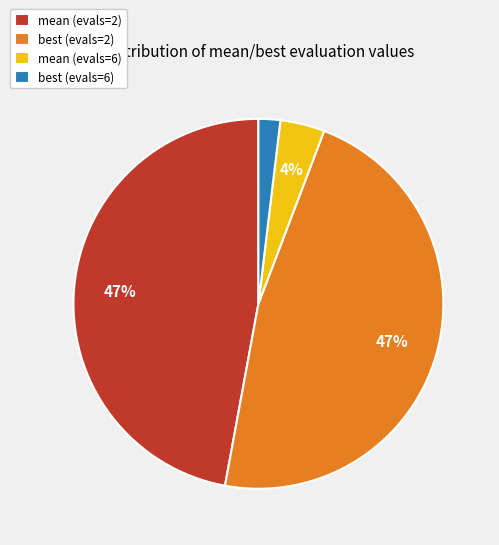

Is mean (evals=6) the majority of the pie?

No